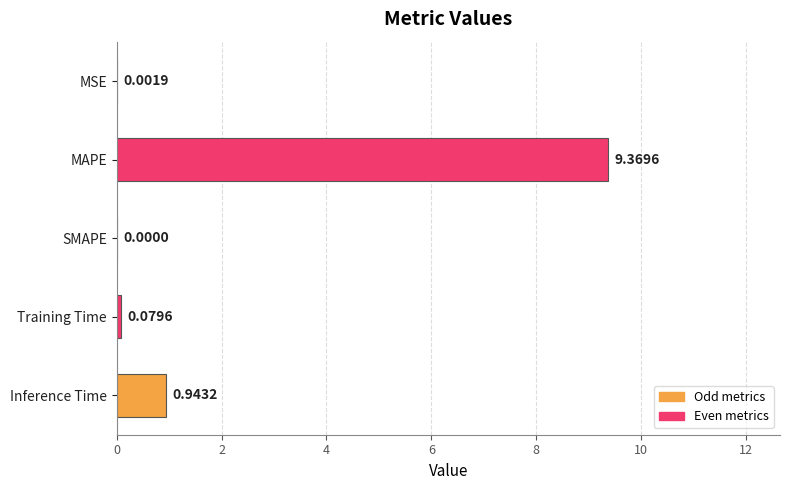

What is the sum of all values?

10.4